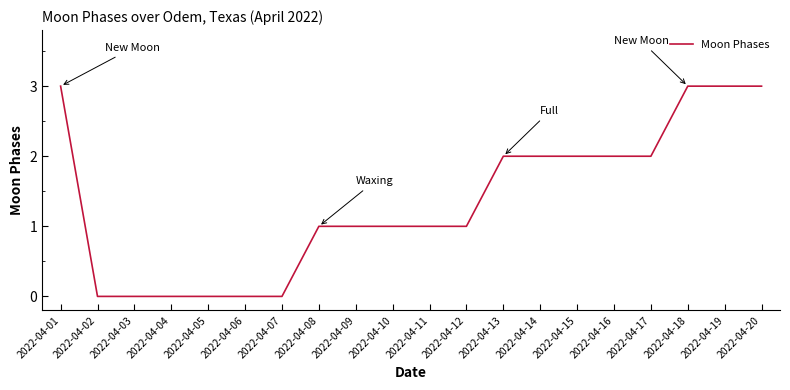

Does the chart have visible grid lines?

No